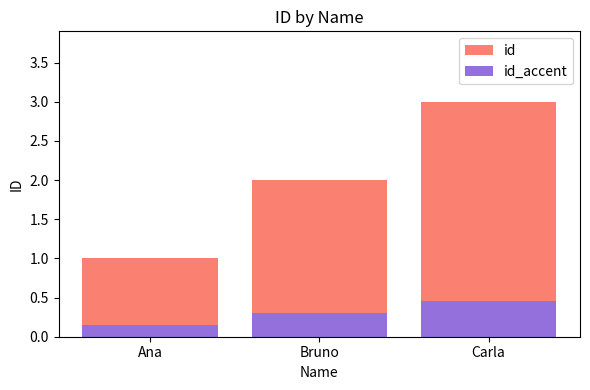

Reading left to right, extract all data points from this chart.

id: Ana=1.0	Bruno=2.0	Carla=3.0
id_accent: Ana=0.1	Bruno=0.3	Carla=0.4